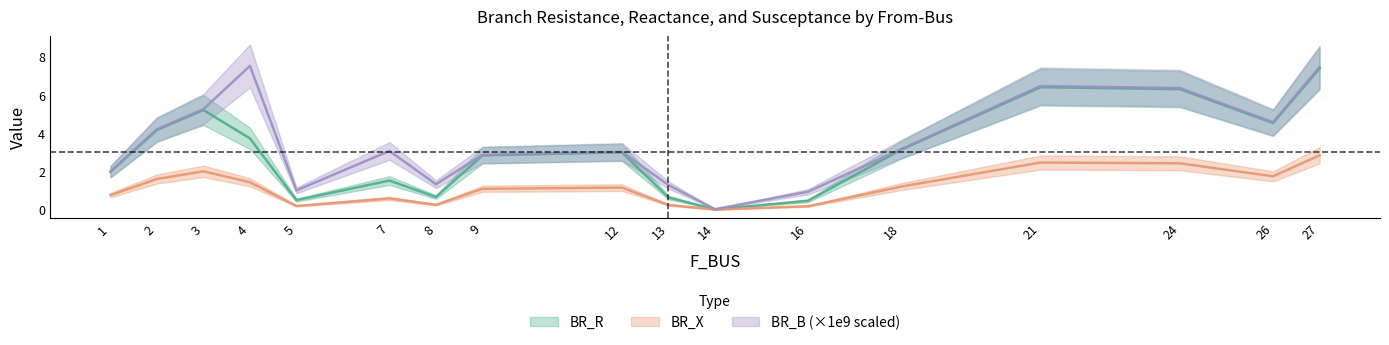

What is the difference between the BR_B_scaled values at 2 and 14?

4.2